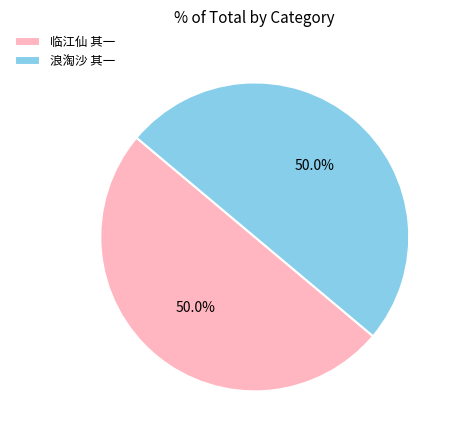

Combined, do 浪淘沙 其一 and 临江仙 其一 account for over 50%?

Yes